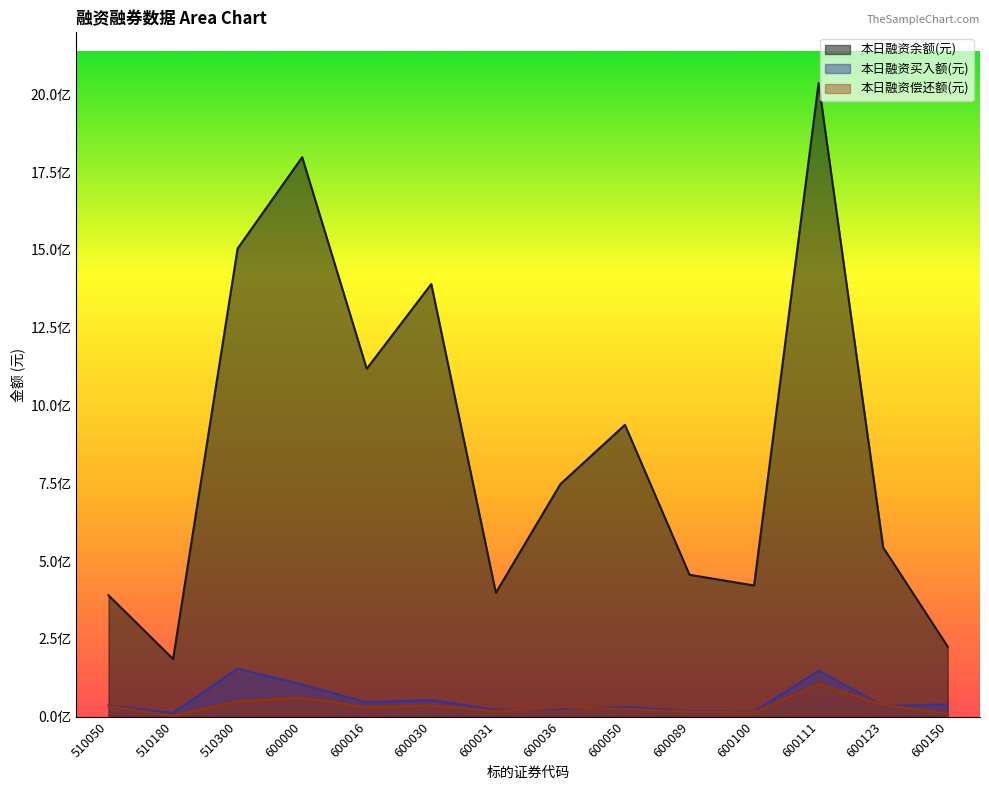

Reading left to right, extract all data points from this chart.

本日融资余额(元): 390214261	185283379	1504318080	1797731589	1118057409	1390249748	398007109	747333896	937782594	456033532	421660111	2036156727	543840445	225163143
本日融资买入额(元): 35962579	11847899	154143372	103540819	45946038	53698473	21900609	24878907	31485841	17857053	15893266	147659679	34600036	39270830
本日融资偿还额(元): 34179406	2489310	48862333	61673243	29907905	36834785	17695706	30343309	25215972	15485401	14097314	103802909	37640970	10241648